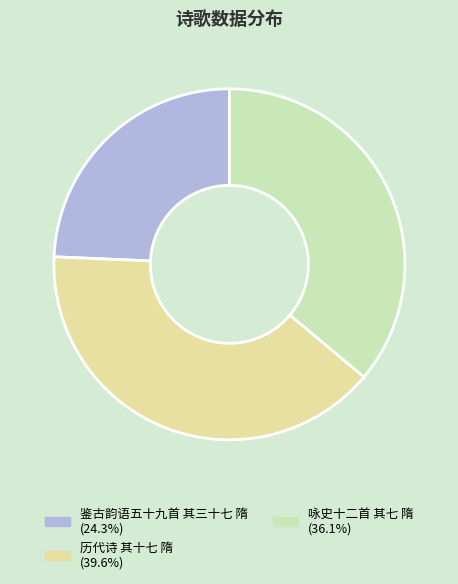

Which slice is the largest?

历代诗 其十七 隋